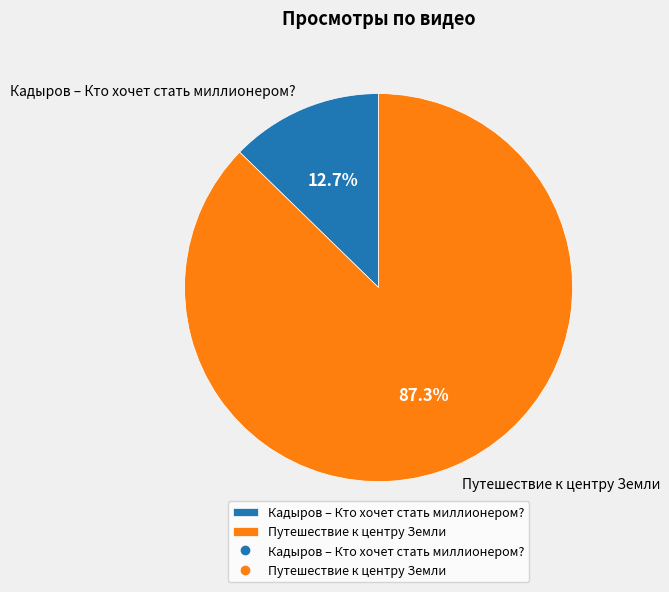

Is there any slice that represents more than half of the pie?

Yes